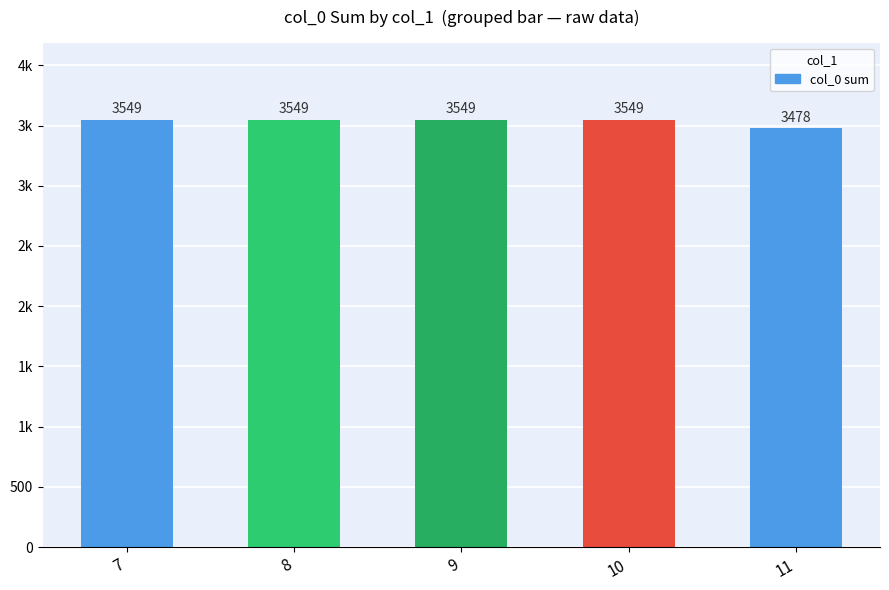

Rank the categories by value from lowest to highest.

11, 7, 8, 9, 10